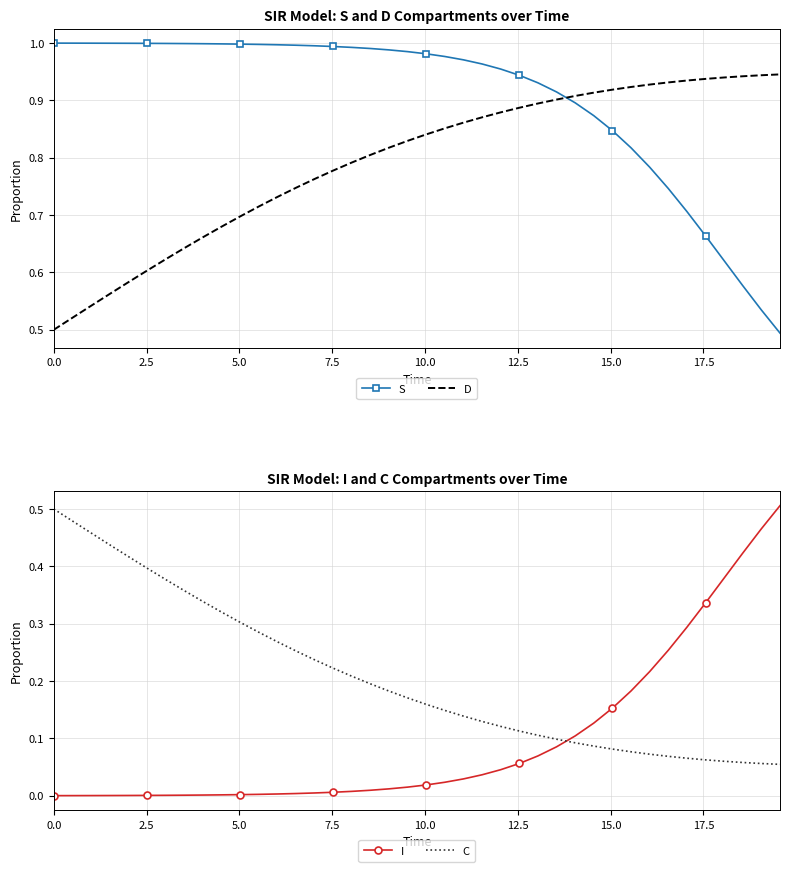

True or false: S and C intersect in this chart.

False